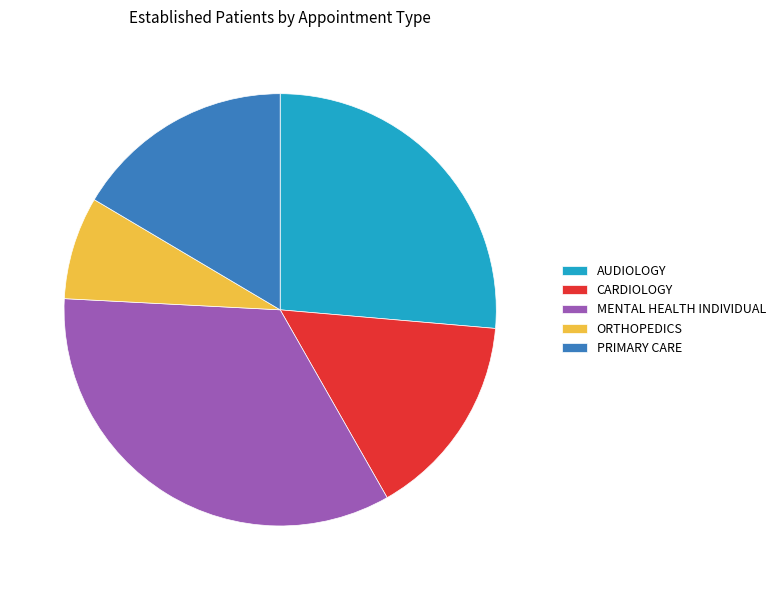

Is it true that MENTAL HEALTH INDIVIDUAL is 34% of the pie?

True